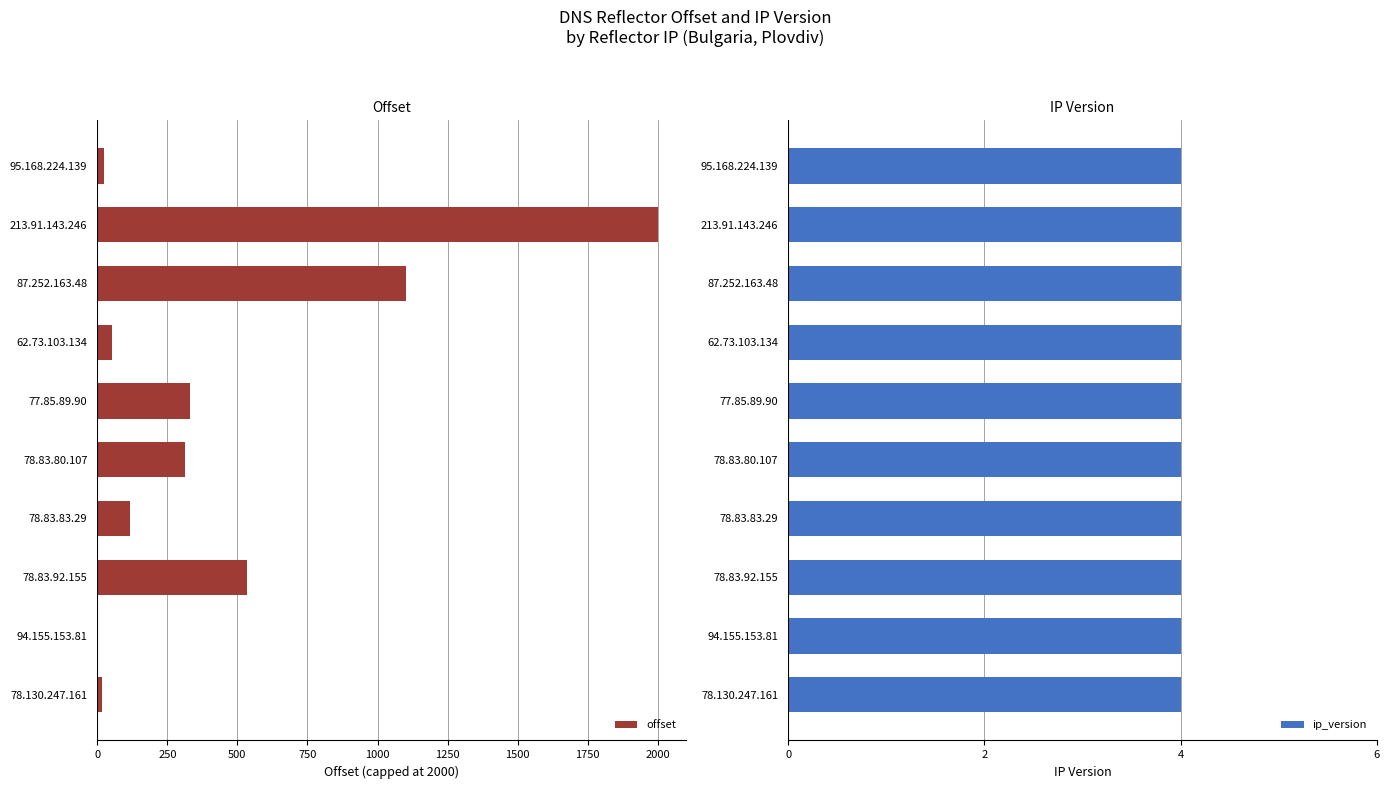

The ip_version series shows 0.4 at 250. True or false?

False